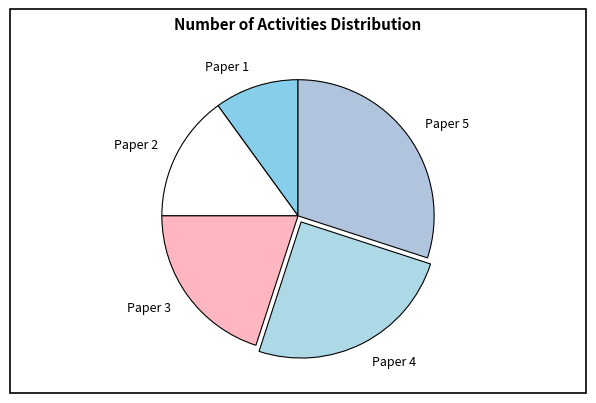

Is the sum of Paper 5 and Paper 2 greater than half?

No